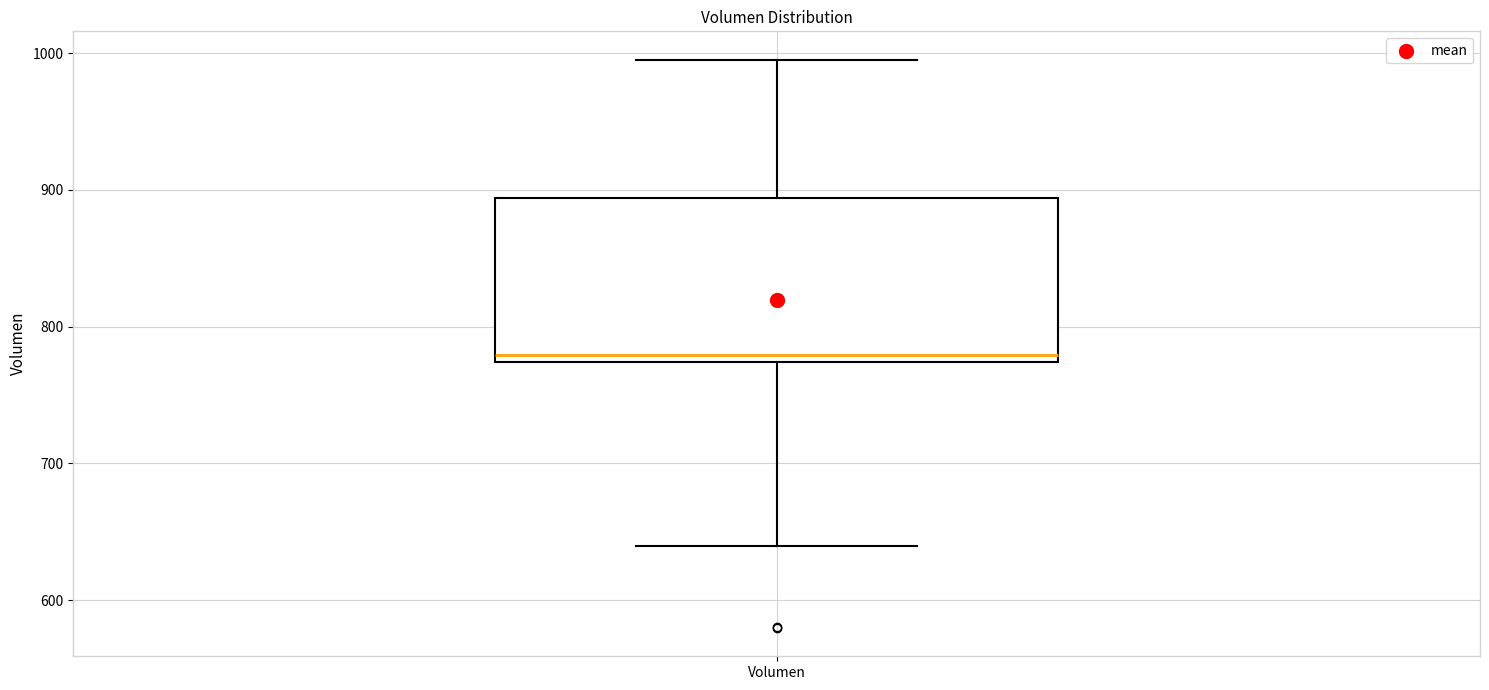

Transcribe this box plot: give where the median line is, the range the box spans, and where the two whiskers end, as read against the y-axis. The values are not printed on the chart, so give them approximately, as read against the axis.

median 780, box 770 to 890, whiskers 640 to 1000